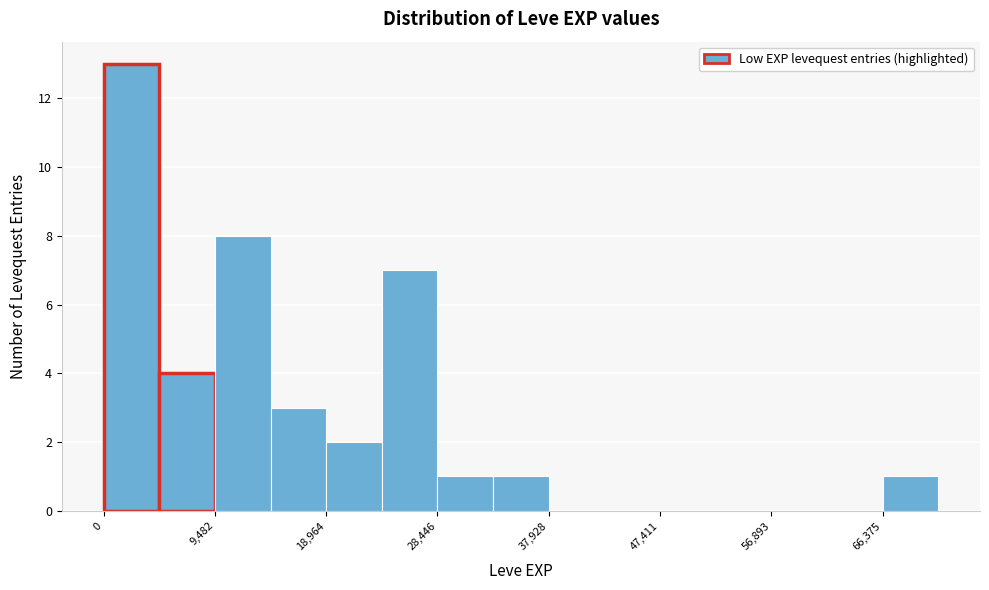

Which range on the x-axis has the tallest bar?

0 to 5000